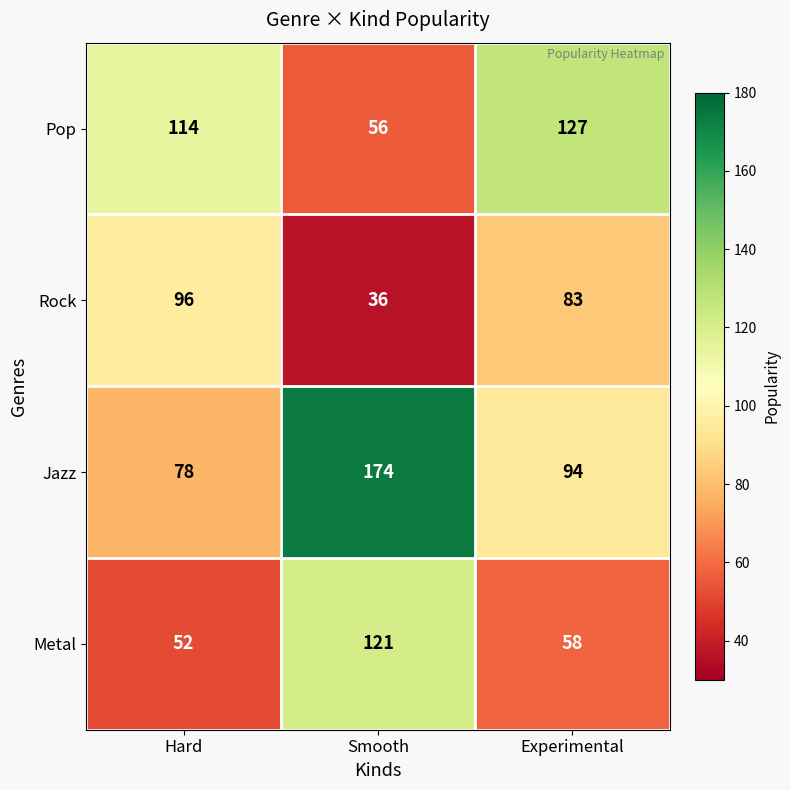

At which category is the sum across all series the highest?

Smooth